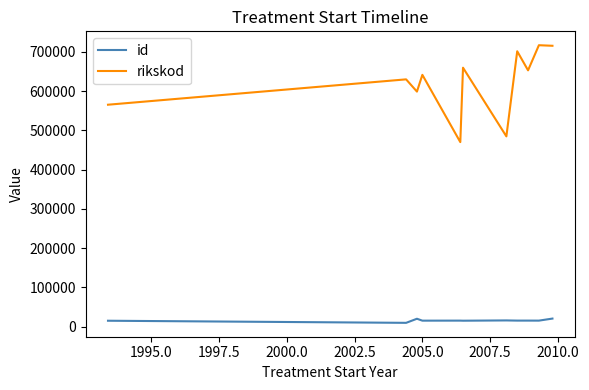

What is the average value of the id series?

15716